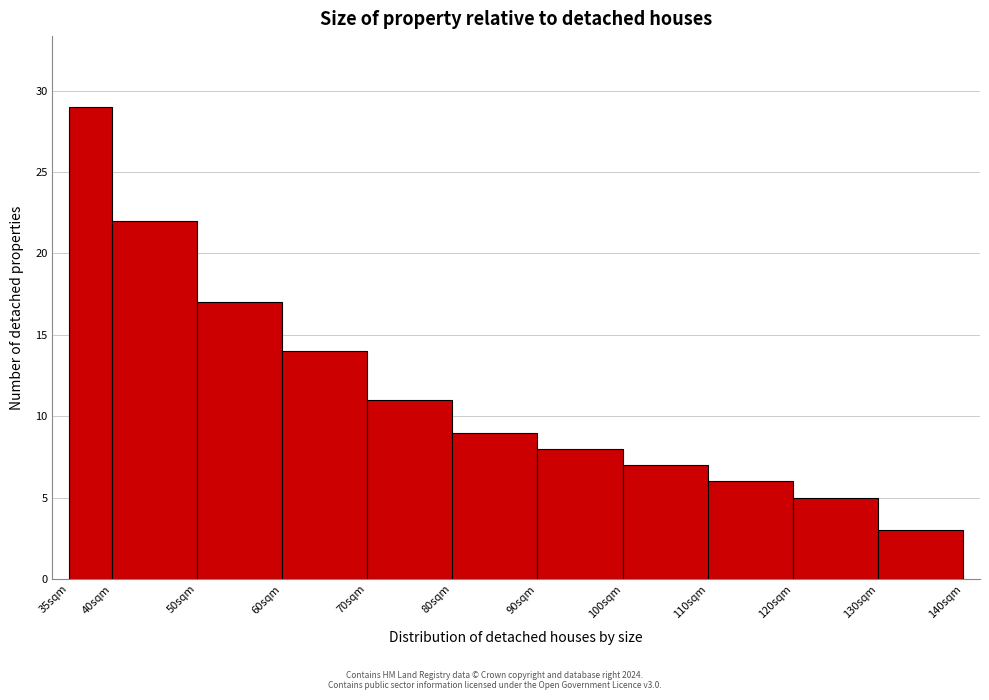

Reading left to right, list every bar in this chart as the range it spans on the x-axis followed by its height. The values are not printed on the chart, so give them approximately, as read against the axis.

35 to 40: 29
40 to 50: 22
50 to 60: 17
60 to 70: 14
70 to 80: 11
80 to 90: 9
90 to 100: 8
100 to 110: 7
110 to 120: 6
120 to 130: 5
130 to 140: 3